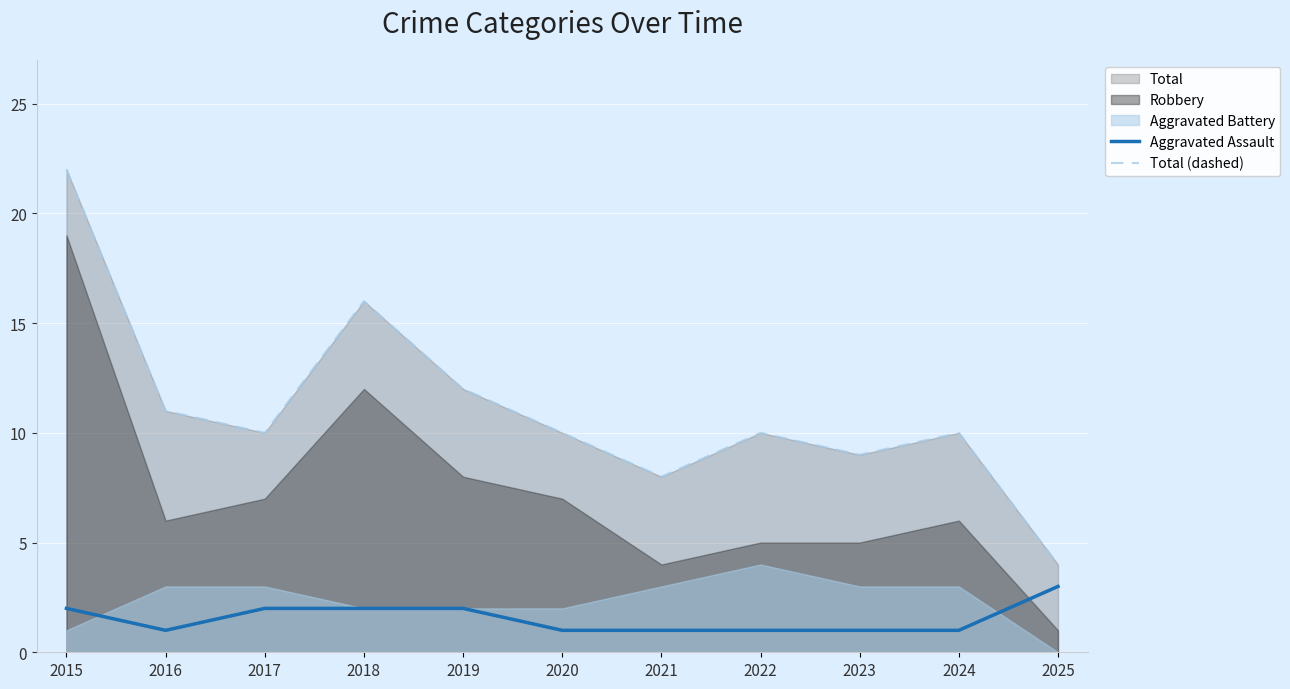

True or false: Aggravated Assault has a value of 1 at 2023.

True